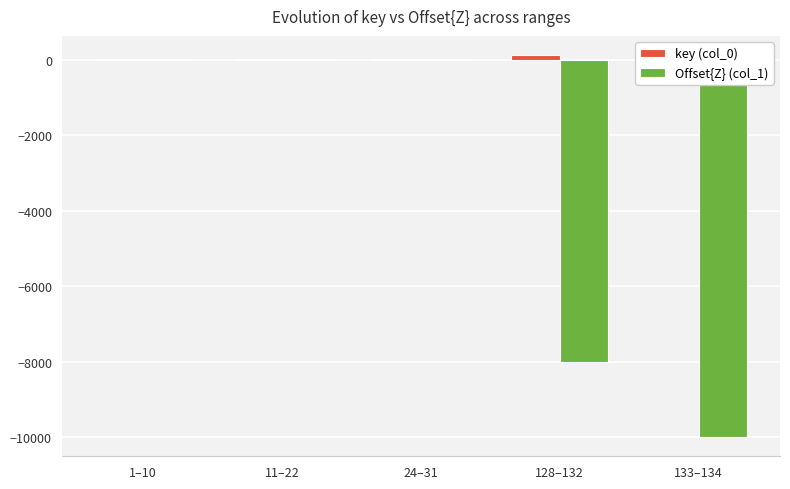

Rank the series by their average value, from highest to lowest.

key (col_0), Offset{Z} (col_1)